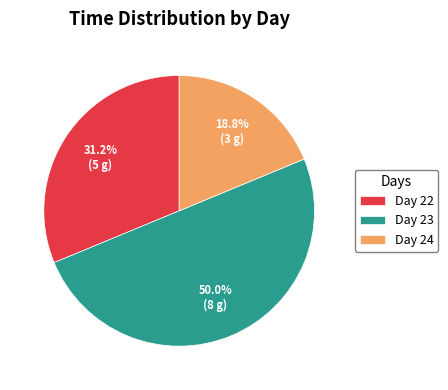

Is Day 22 the majority of the pie?

No